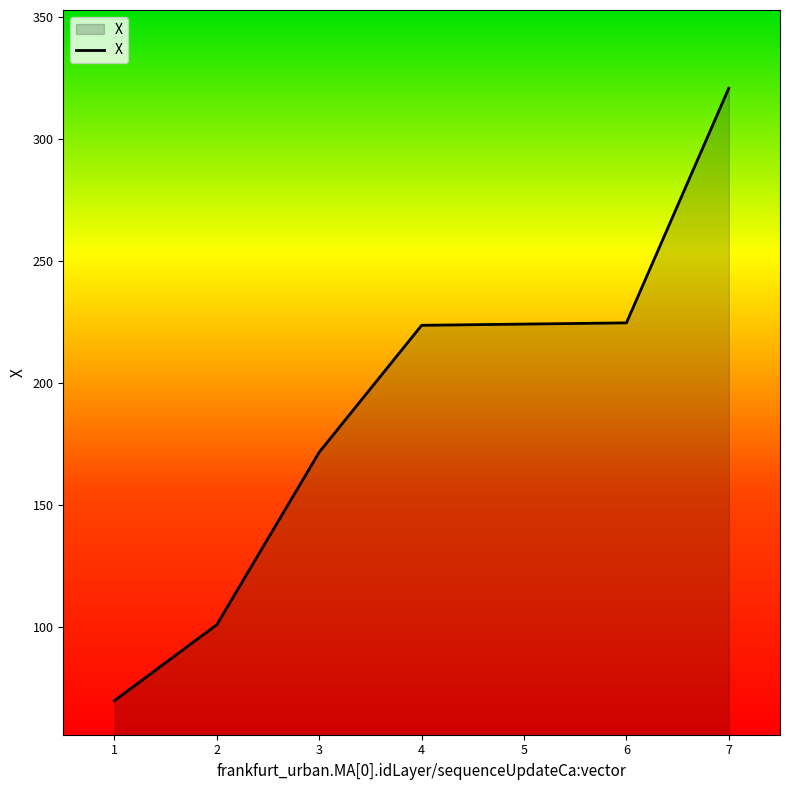

Which category has the highest value across all series?

7